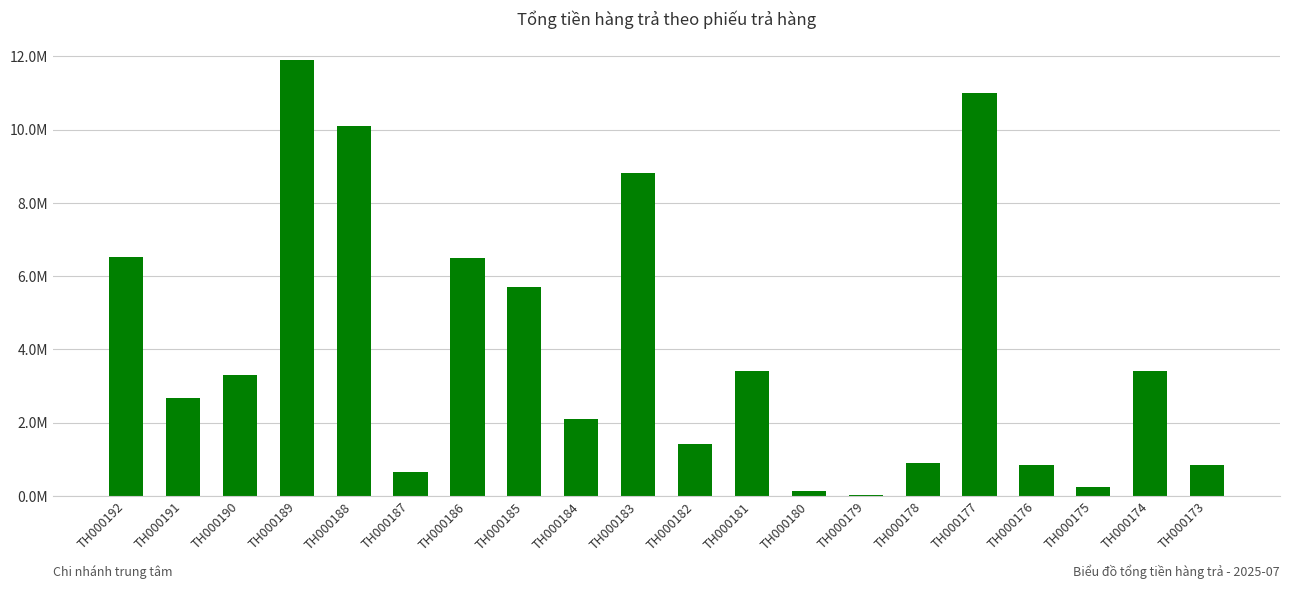

The value at TH000184 is 2090000. True or false?

True